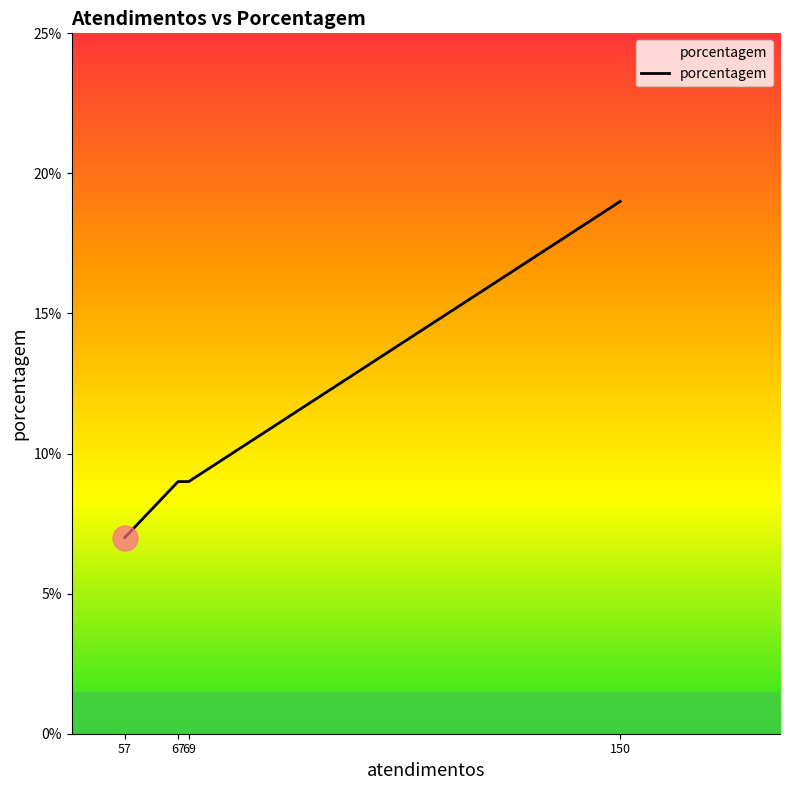

True or false: there are more than 1 points higher than both neighbors.

False